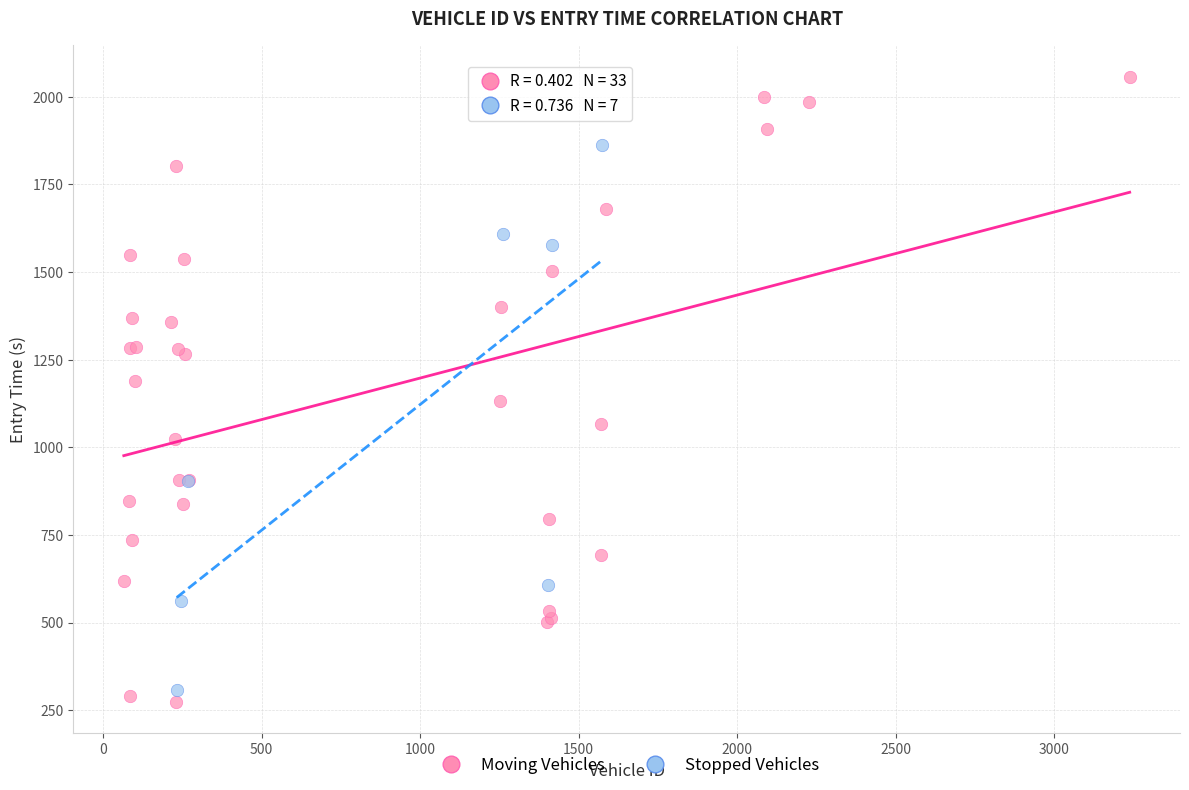

Which series has the widest spread of Y values?

Moving Vehicles